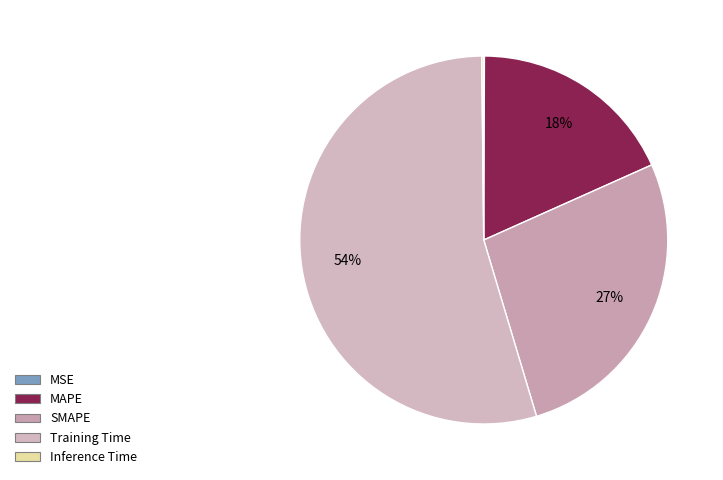

Does SMAPE represent more than half of the total?

No